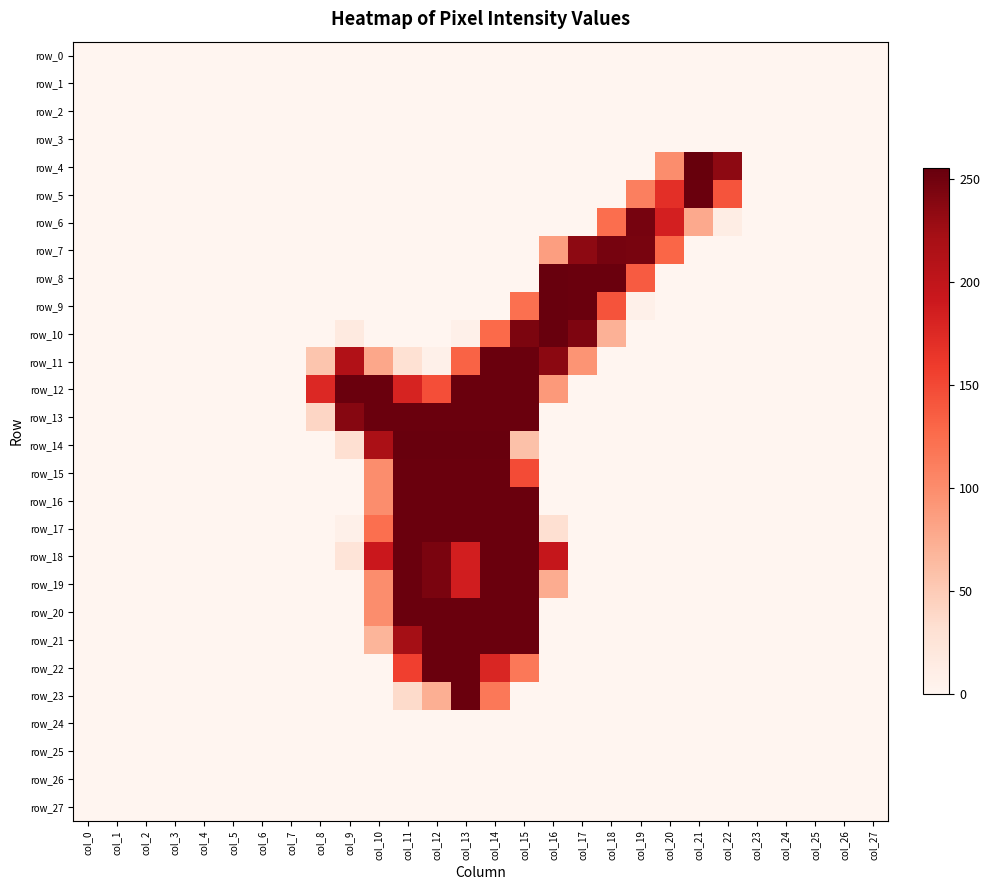

What is the average value of the row_12 series?

66